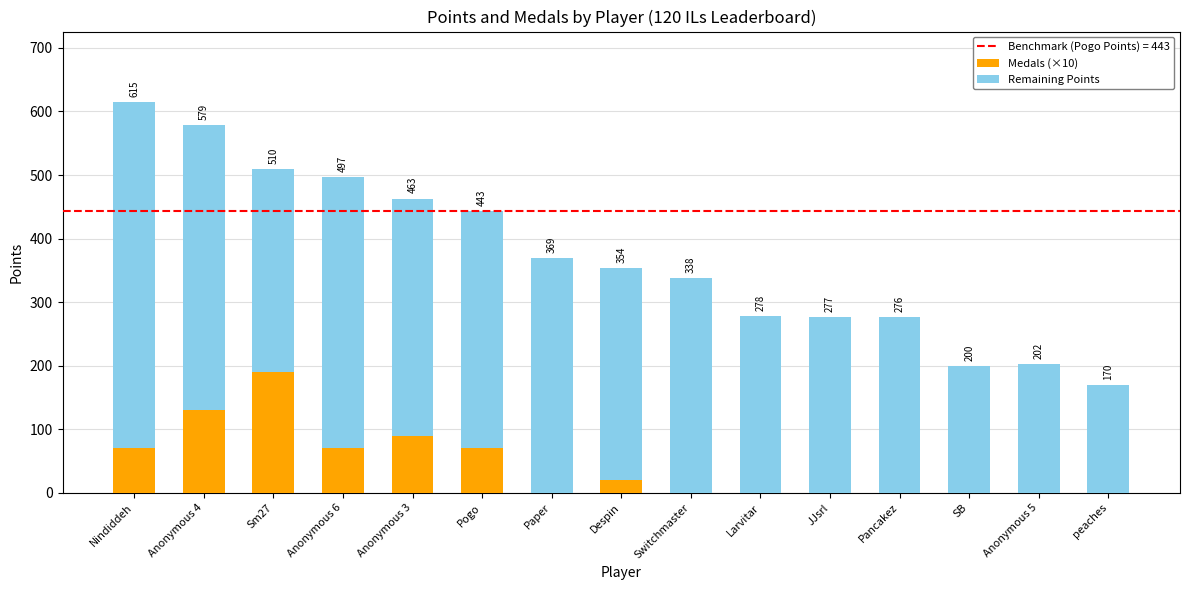

Is it true that Medals (×10) equals -58 at Larvitar?

False